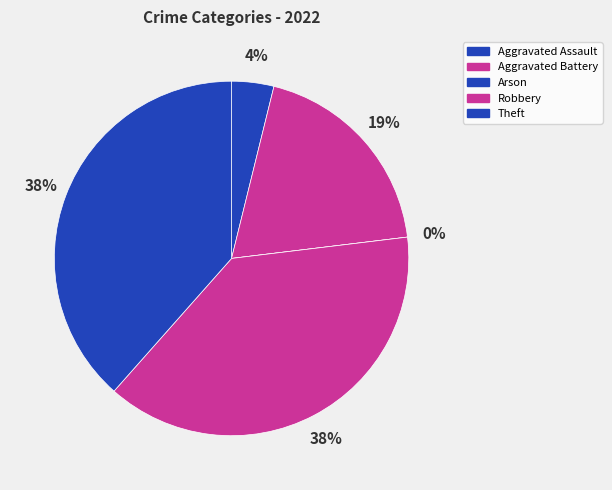

What percentage is NOT represented by Theft?

61.5%